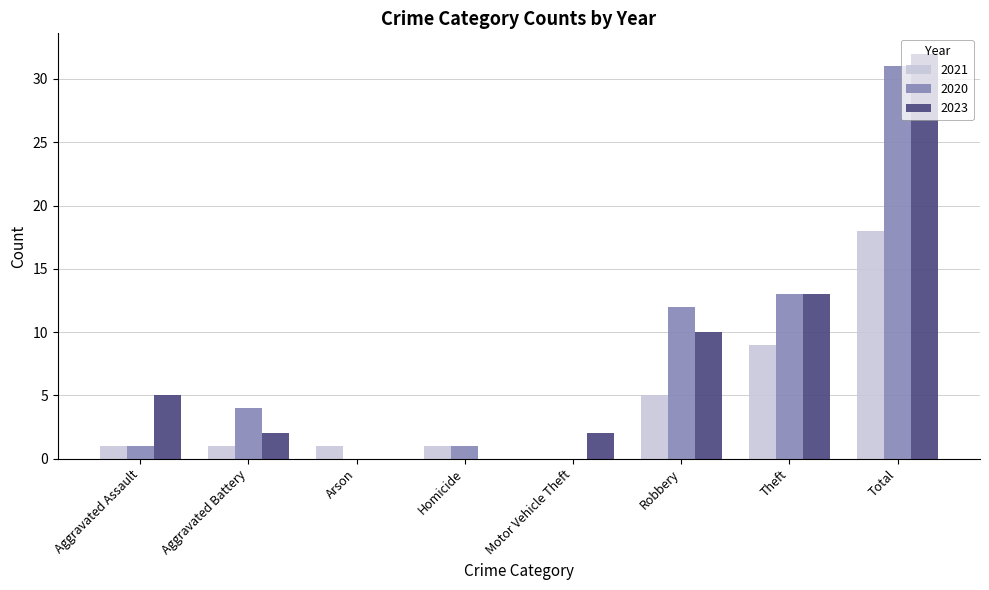

At which category is the sum across all series the highest?

Total